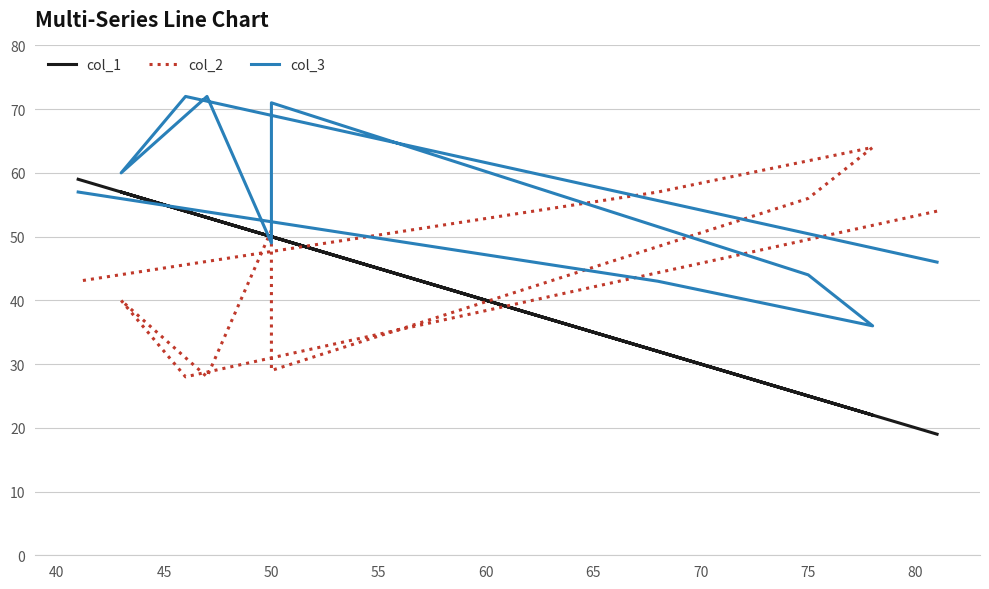

In col_1, how many points are lower than both neighbors (excluding endpoints)?

1